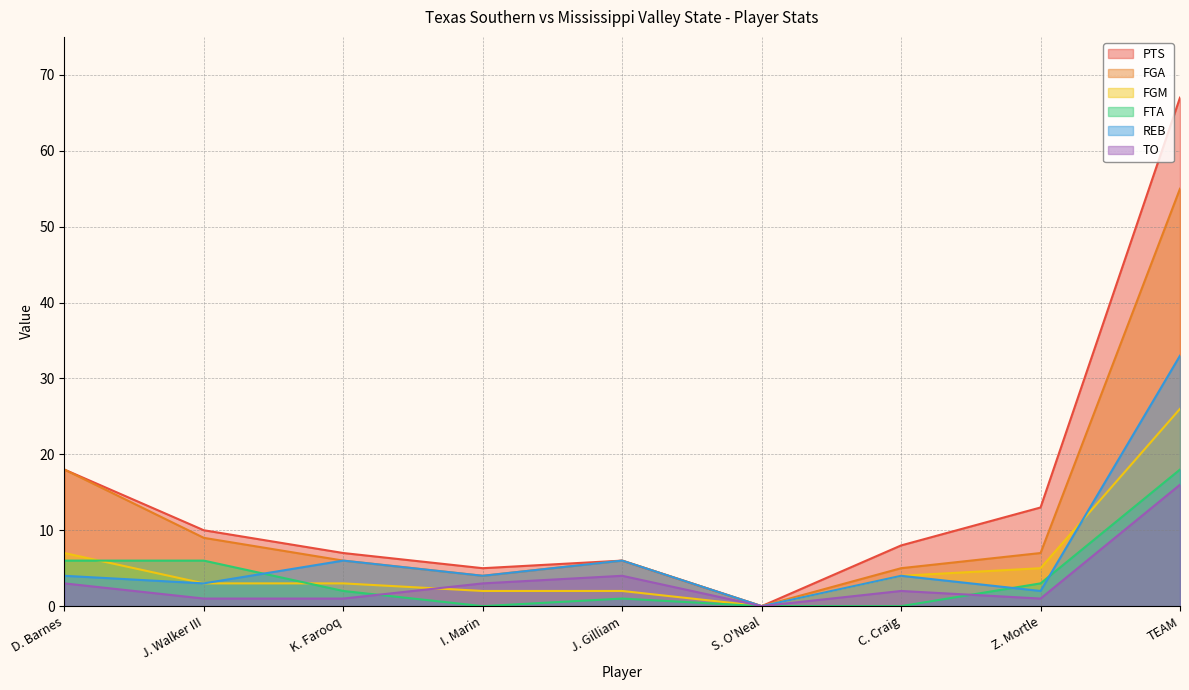

At C. Craig, list the series in order from smallest to largest.

FTA, TO, FGM, REB, FGA, PTS